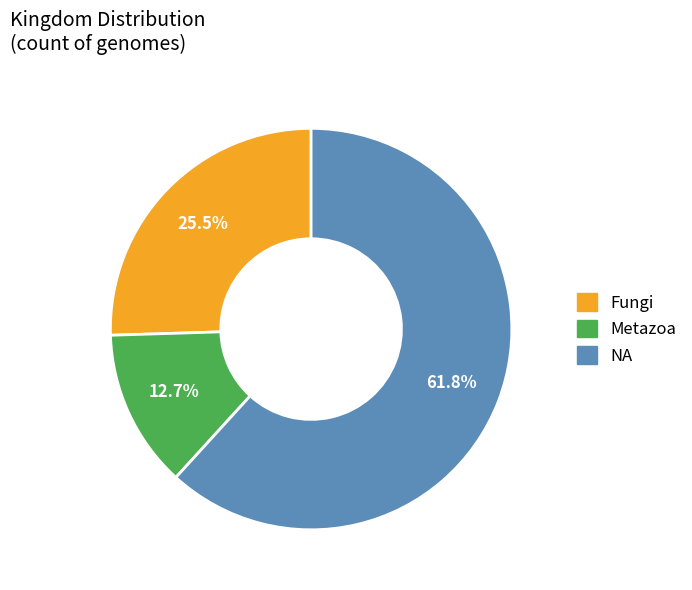

To the nearest percent, what percentage of the pie is NA?

62%